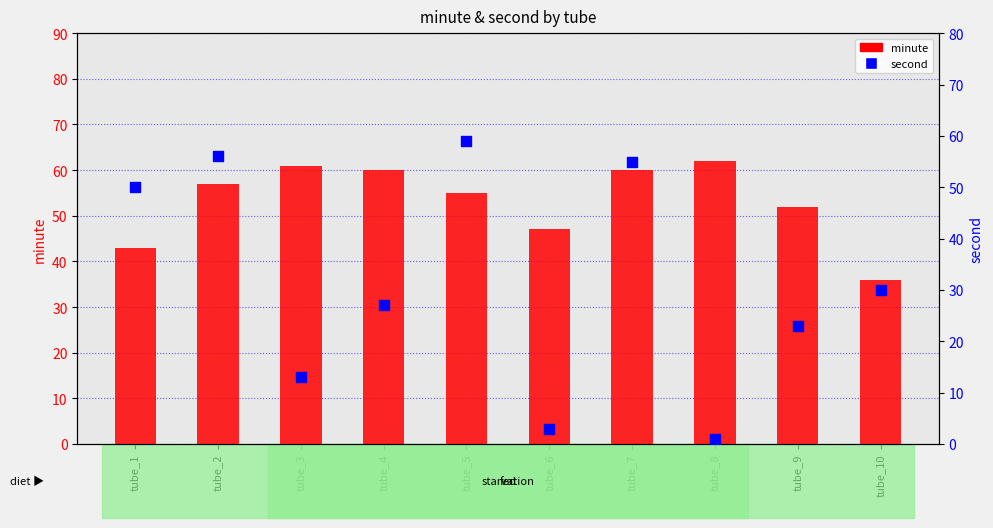

Which series has the largest total across all categories?

minute